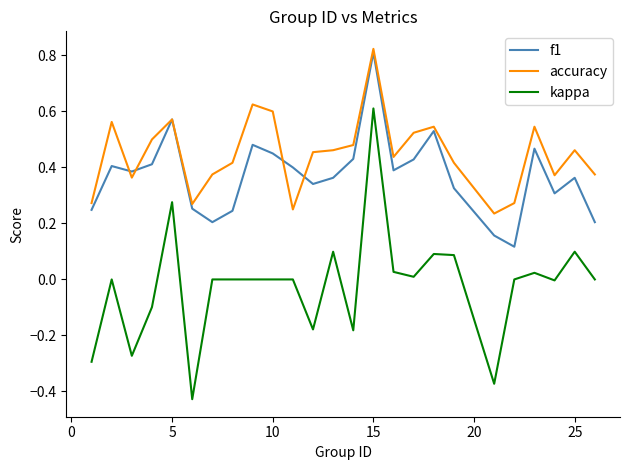

Which series has the largest total across all categories?

accuracy